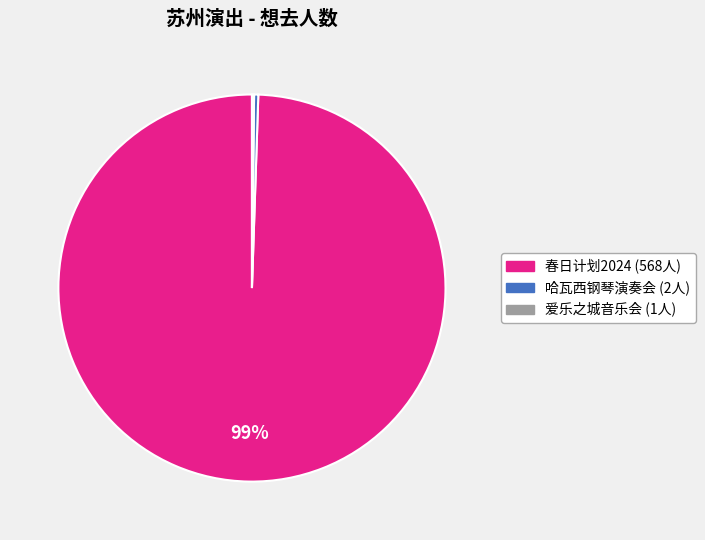

To the nearest percent, what is the average slice percentage?

33%